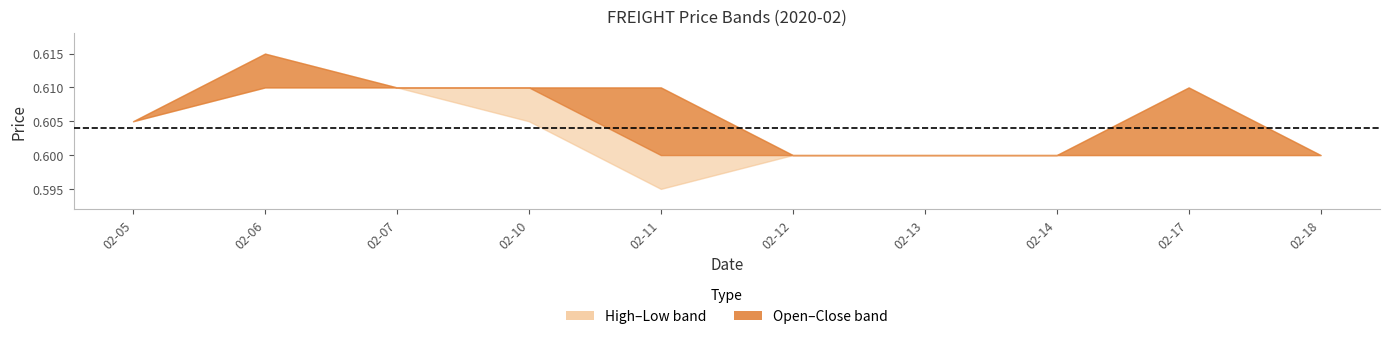

At how many categories does at least one series exceed 0?

10